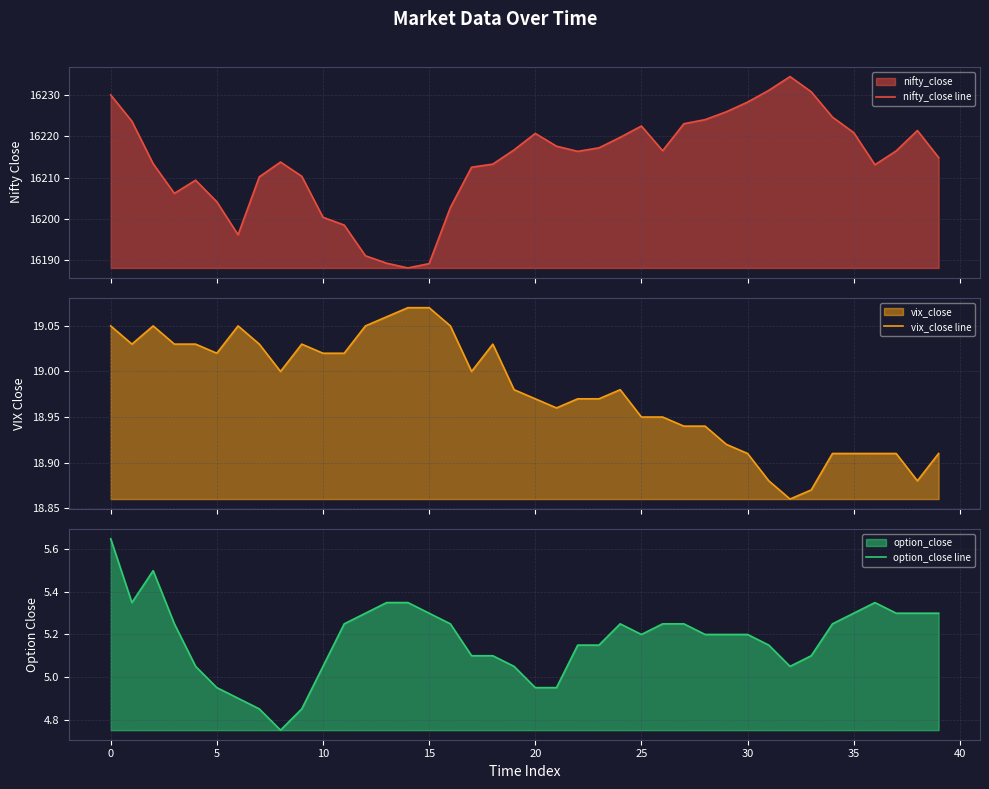

True or false: option_close line and nifty_close line cross at least once.

False